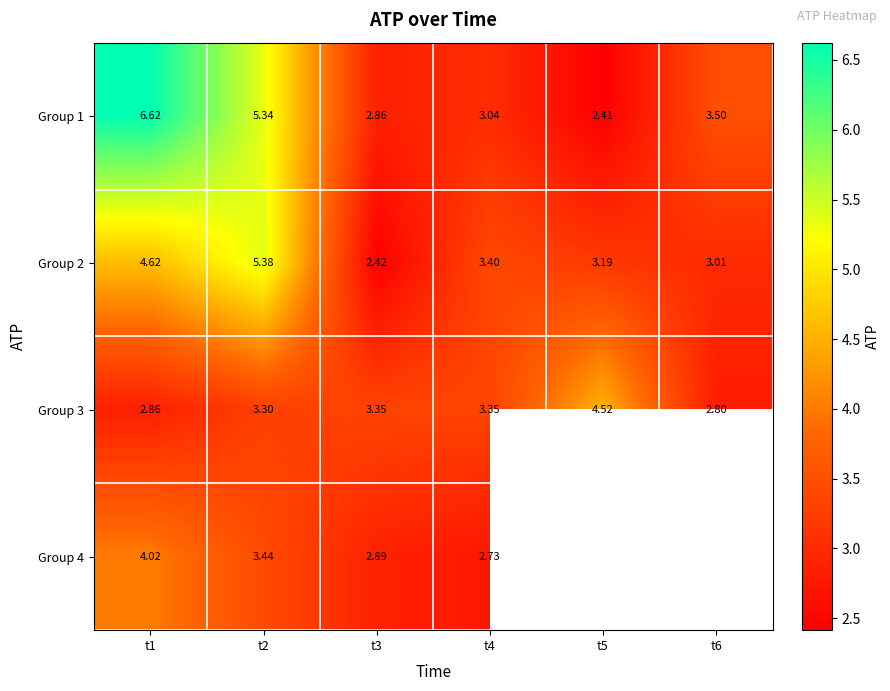

The value of Group 1 at t5 is 1.4. True or false?

False